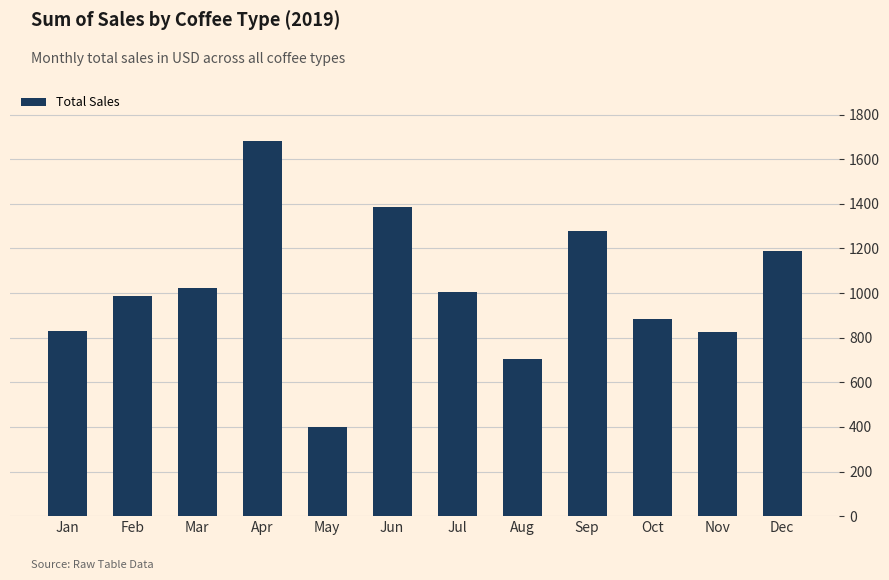

Is it true that the value at May is 531.0?

False